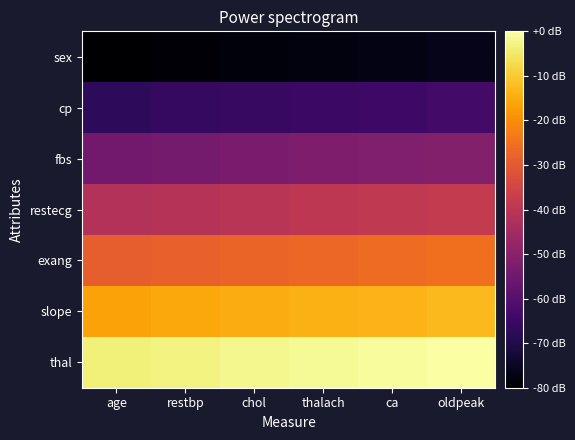

Reading left to right, transcribe all the data shown in this chart.

sex: age=1	restbp=2	chol=3	thalach=4	ca=5	oldpeak=6
cp: age=19	restbp=20	chol=21	thalach=22	ca=23	oldpeak=24
fbs: age=37	restbp=38	chol=39	thalach=40	ca=41	oldpeak=42
restecg: age=55	restbp=56	chol=57	thalach=58	ca=59	oldpeak=60
exang: age=73	restbp=74	chol=75	thalach=76	ca=77	oldpeak=78
slope: age=91	restbp=92	chol=93	thalach=94	ca=95	oldpeak=96
thal: age=109	restbp=110	chol=111	thalach=112	ca=113	oldpeak=114